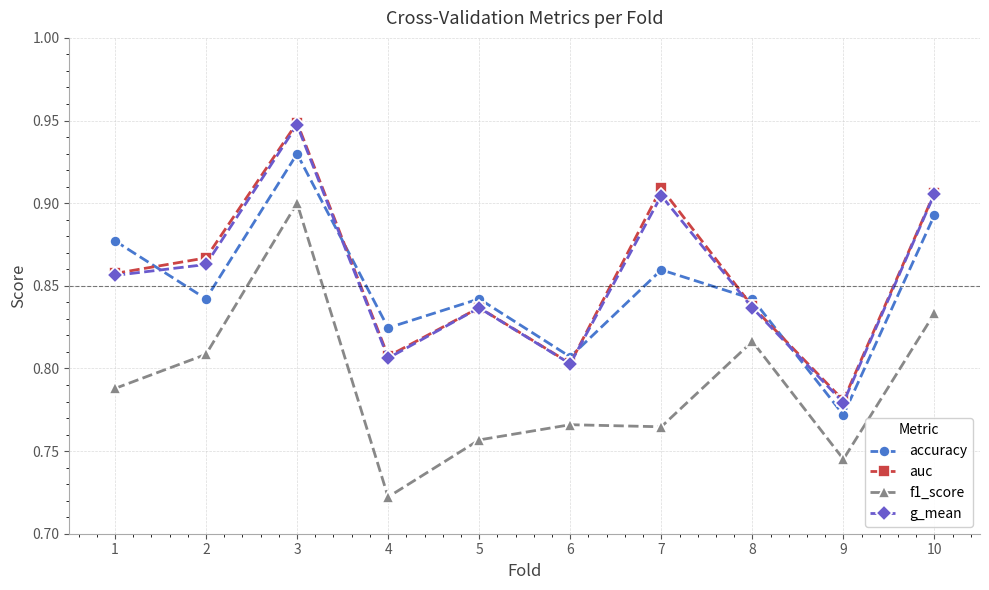

At which category does the chart reach its minimum across all series?

4